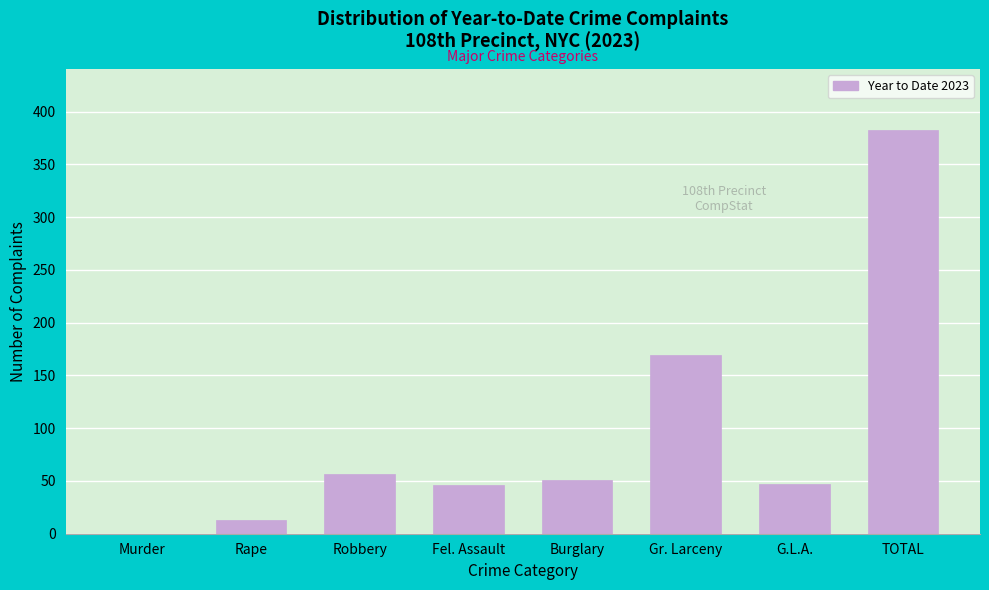

At which category does the chart reach its peak across all series?

TOTAL